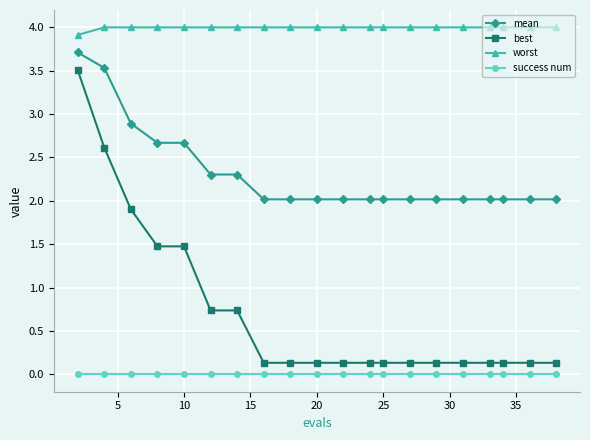

Which series has the largest total across all categories?

worst